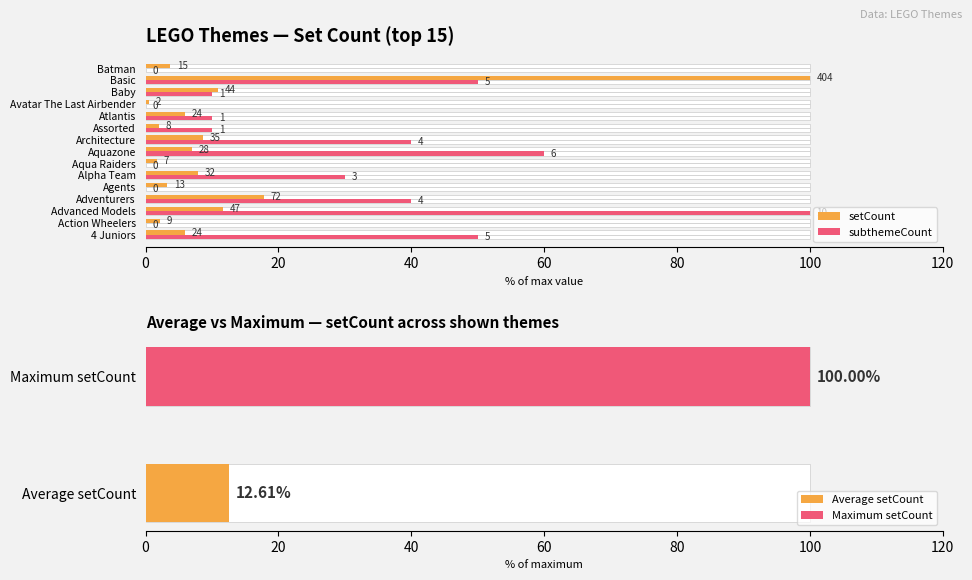

Which series has the largest total across all categories?

subthemeCount